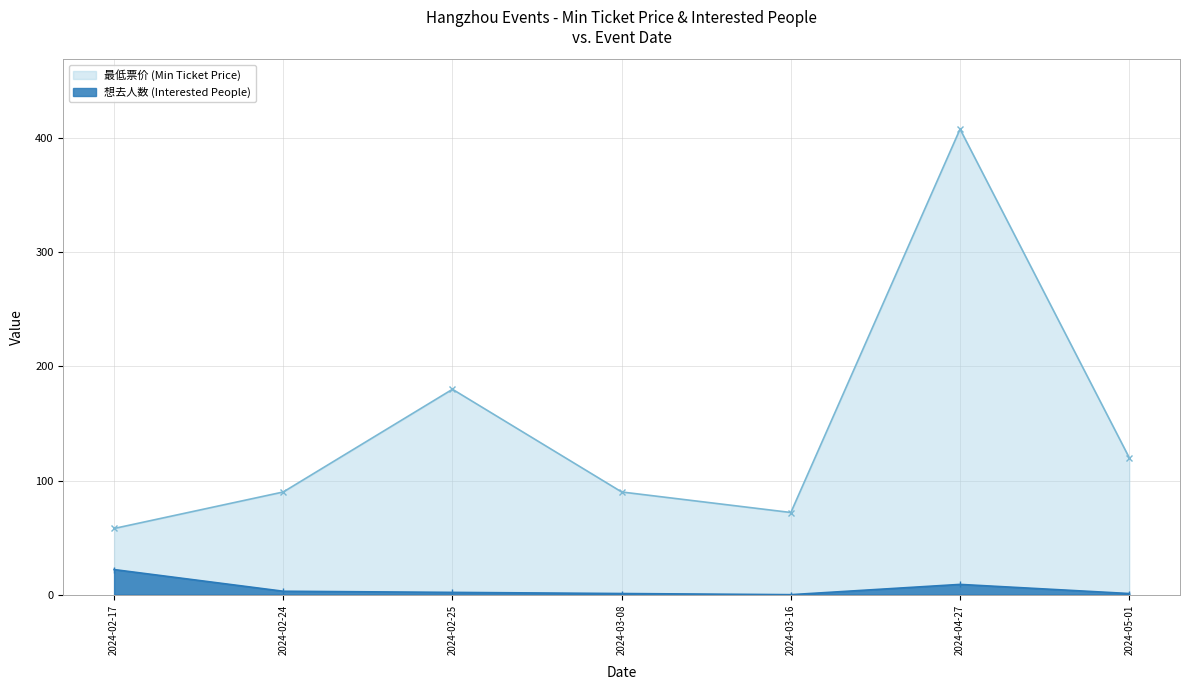

True or false: 想去人数 (Interested People) has more than 0 interior local peaks.

True